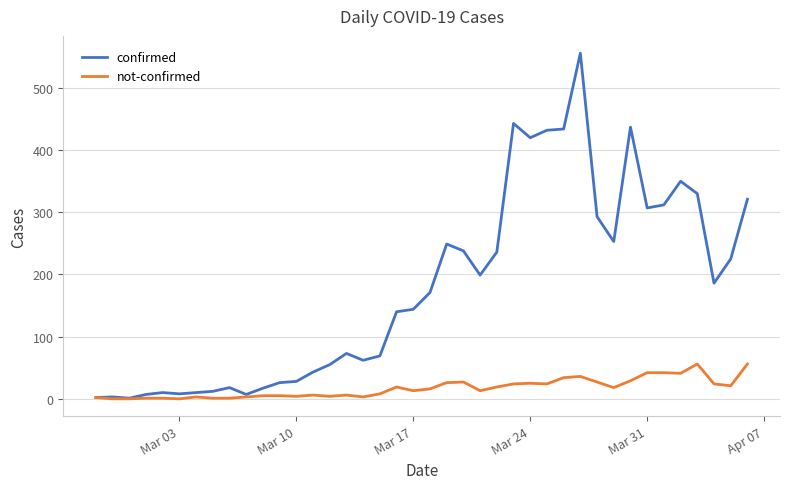

What is the maximum value shown in the chart?

556